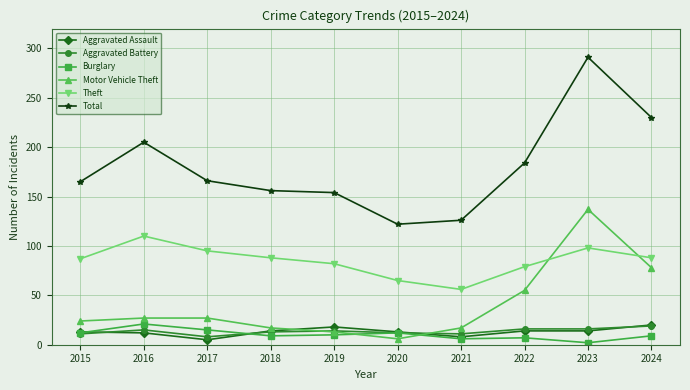

What is the sum of all Total values?

1799